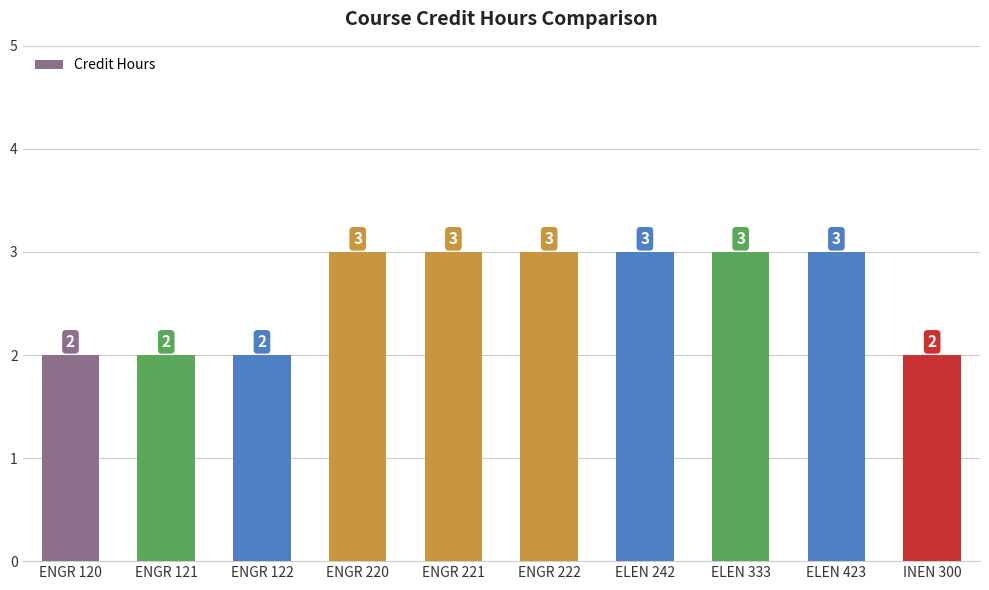

What is the maximum value shown in the chart?

3